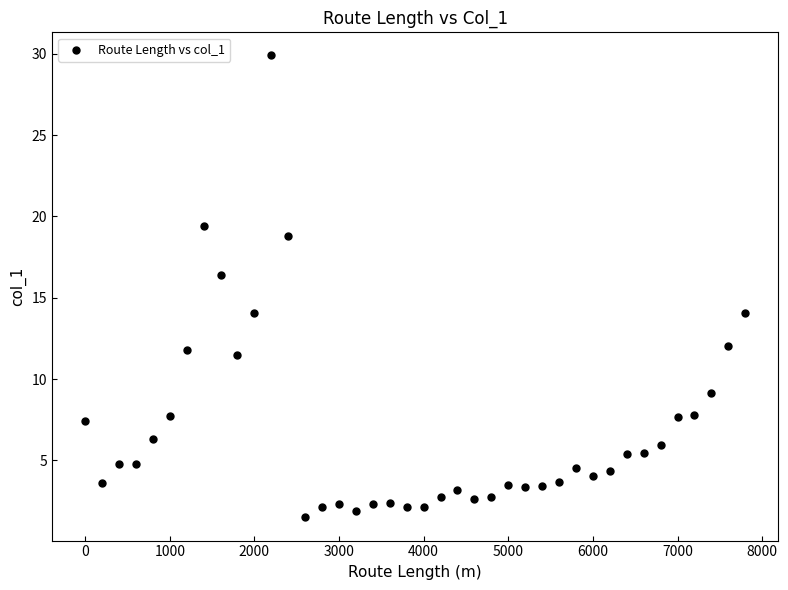

What is the range of Y values (max minus min)?

28.4